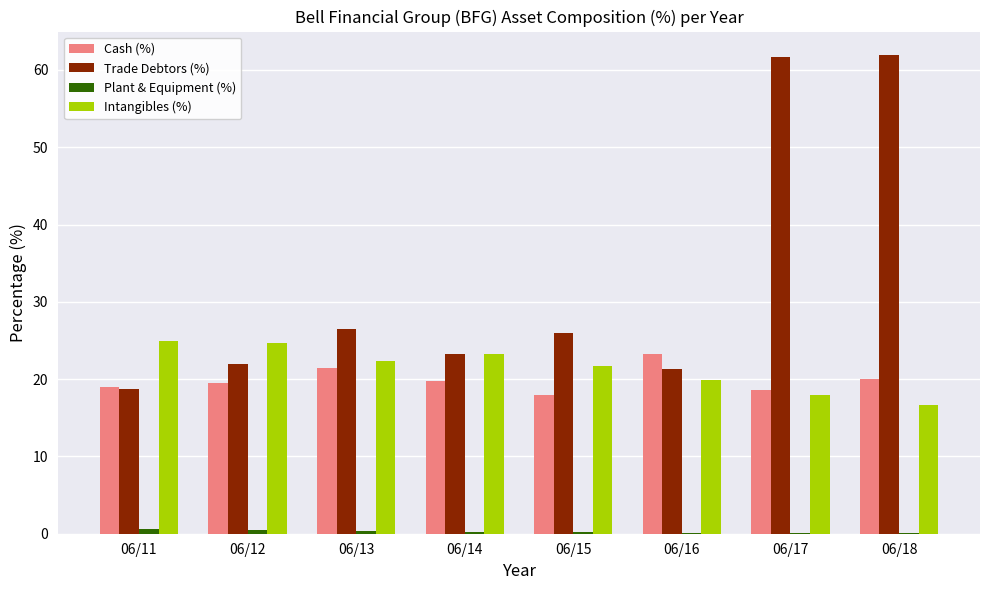

The Trade Debtors (%) series shows 12.1 at 06/15. True or false?

False